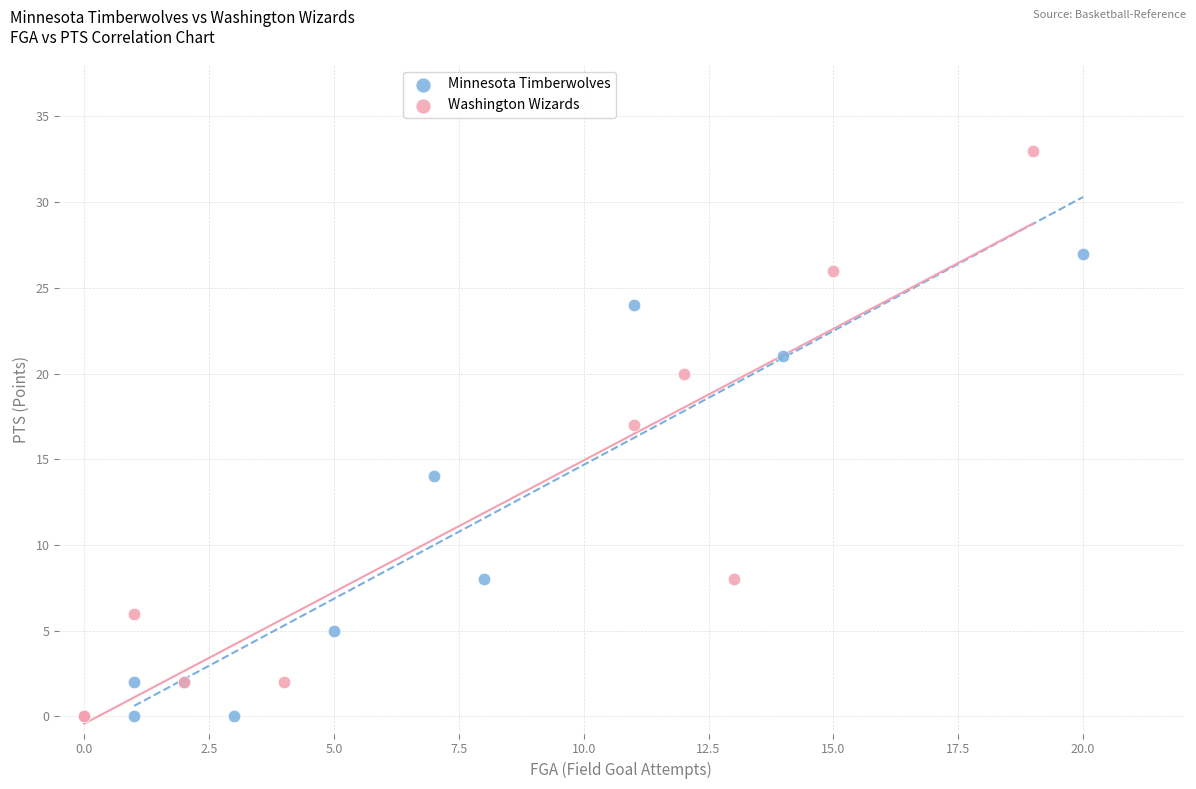

What are all the series names shown in the legend?

Minnesota Timberwolves, Washington Wizards